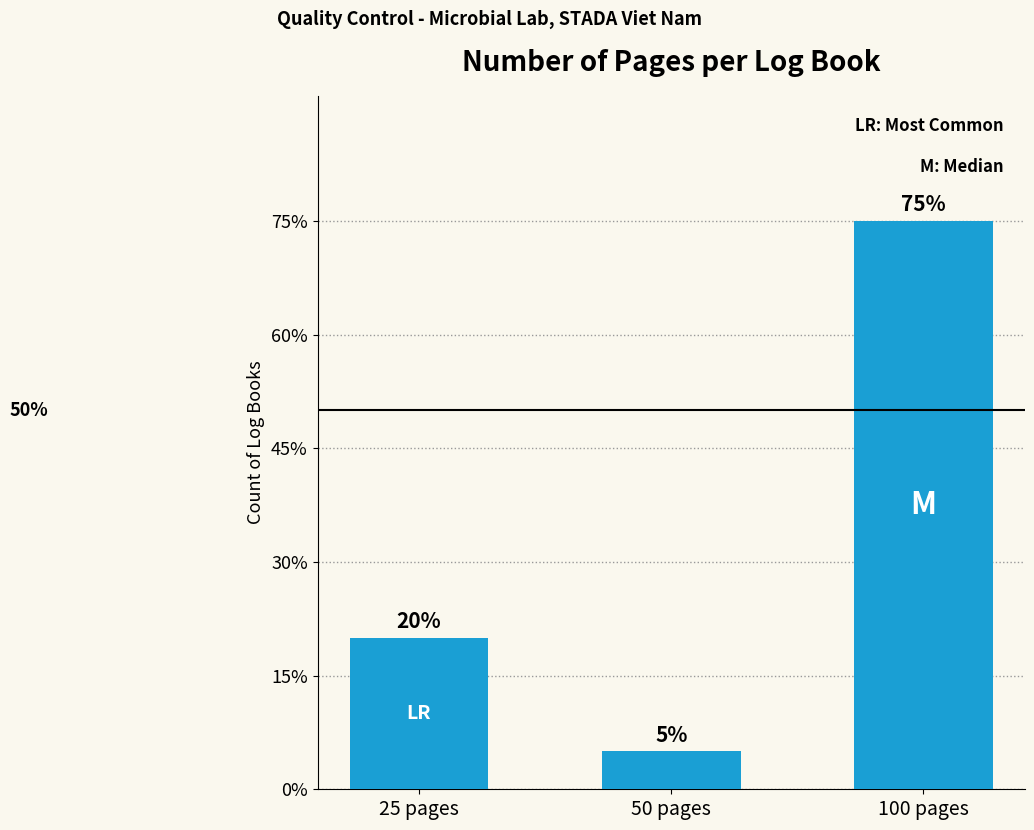

What position from the right is 25 pages?

3